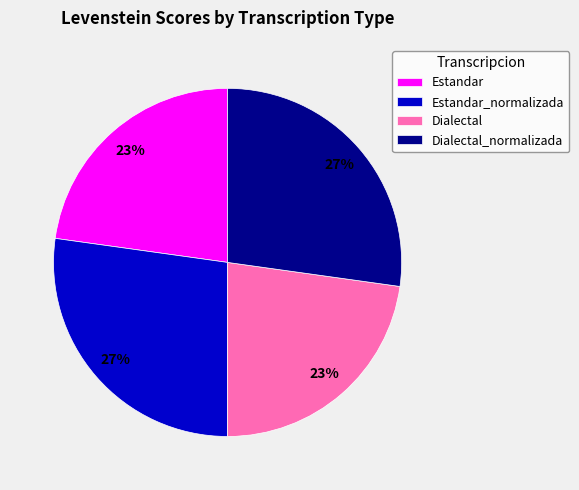

How many segments does this pie chart have?

4